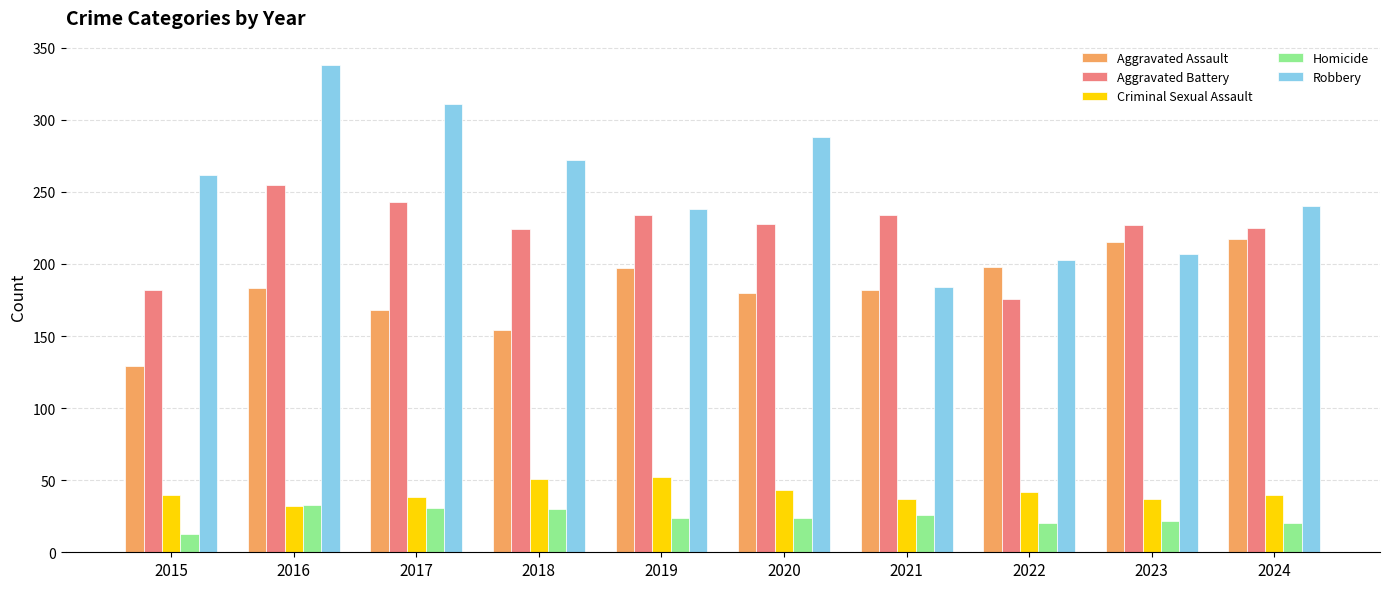

The value of Robbery at 2024 is 240. True or false?

True